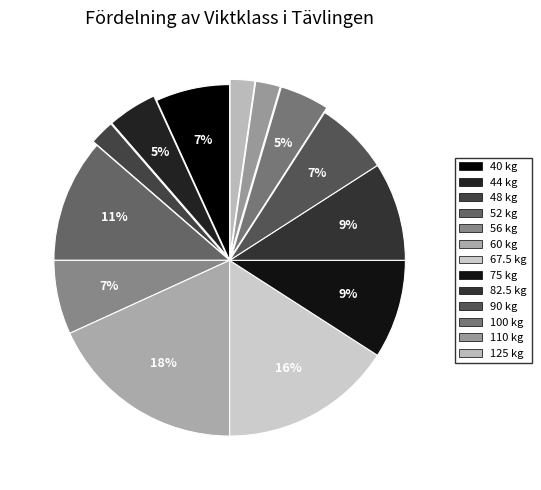

Rank the categories by value from highest to lowest.

60, 67.5, 52, 75, 82.5, 40, 56, 90, 44, 100, 48, 110, 125